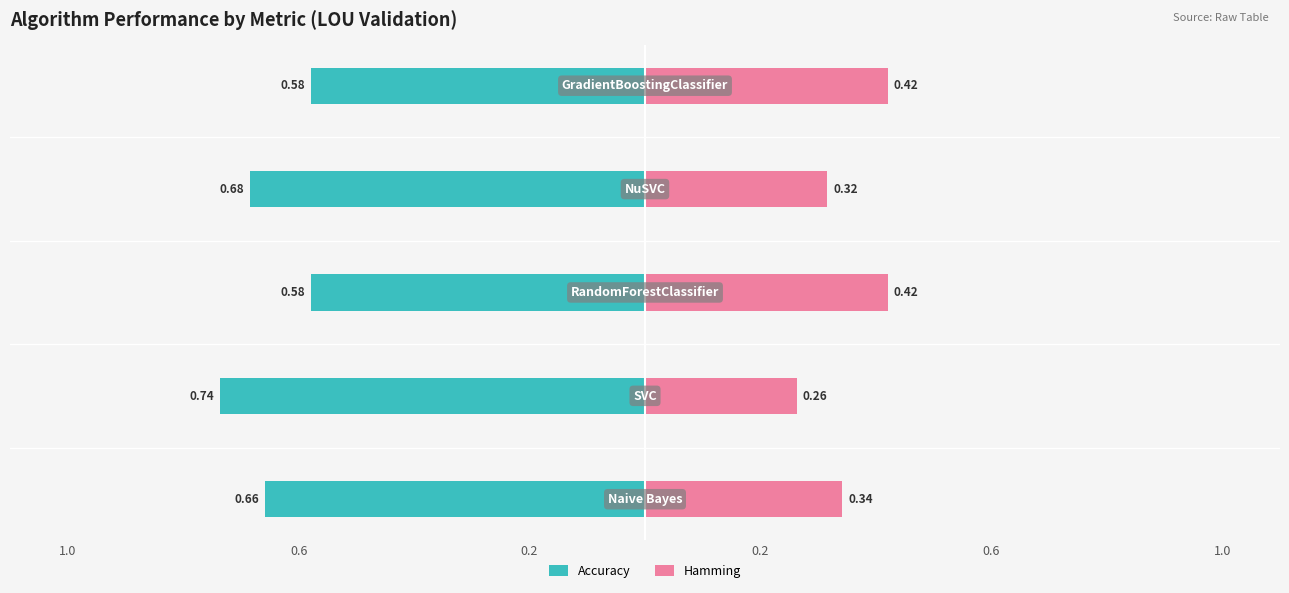

Reading left to right, what are all the values shown in this chart?

Accuracy (Owner-occupied): 1.0=-0.7	0.6=-0.7	0.2=-0.6	0.2=-0.7	0.6=-0.6
Hamming (Renter-occupied): 1.0=0.3	0.6=0.3	0.2=0.4	0.2=0.3	0.6=0.4